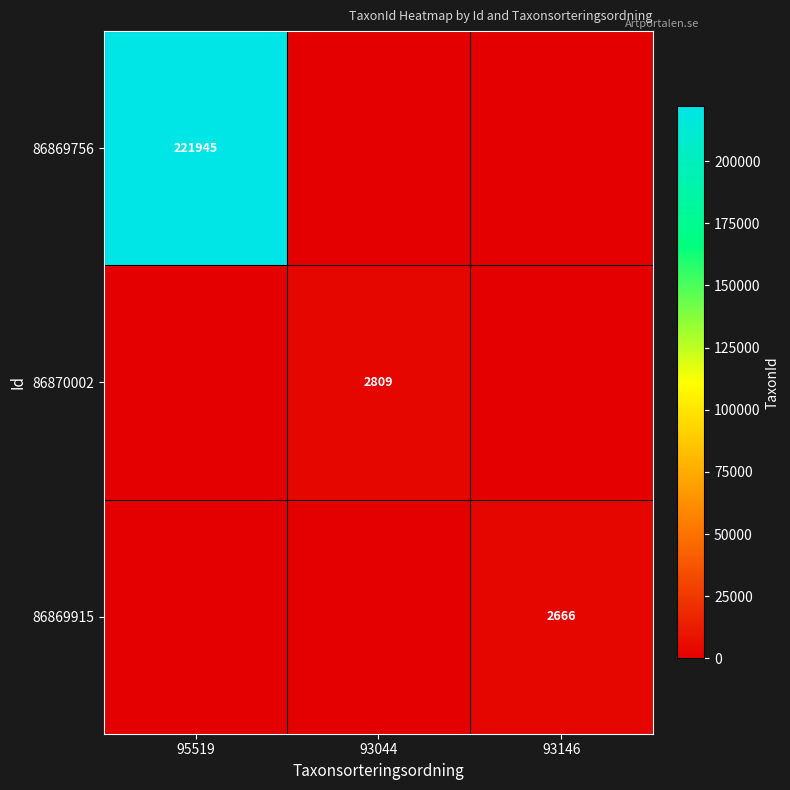

What is the spread (max minus min) of values at 95519?

221945